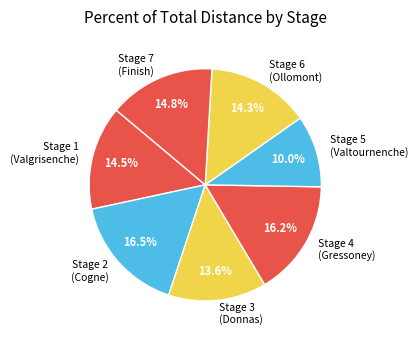

How many slices are in this pie chart?

7